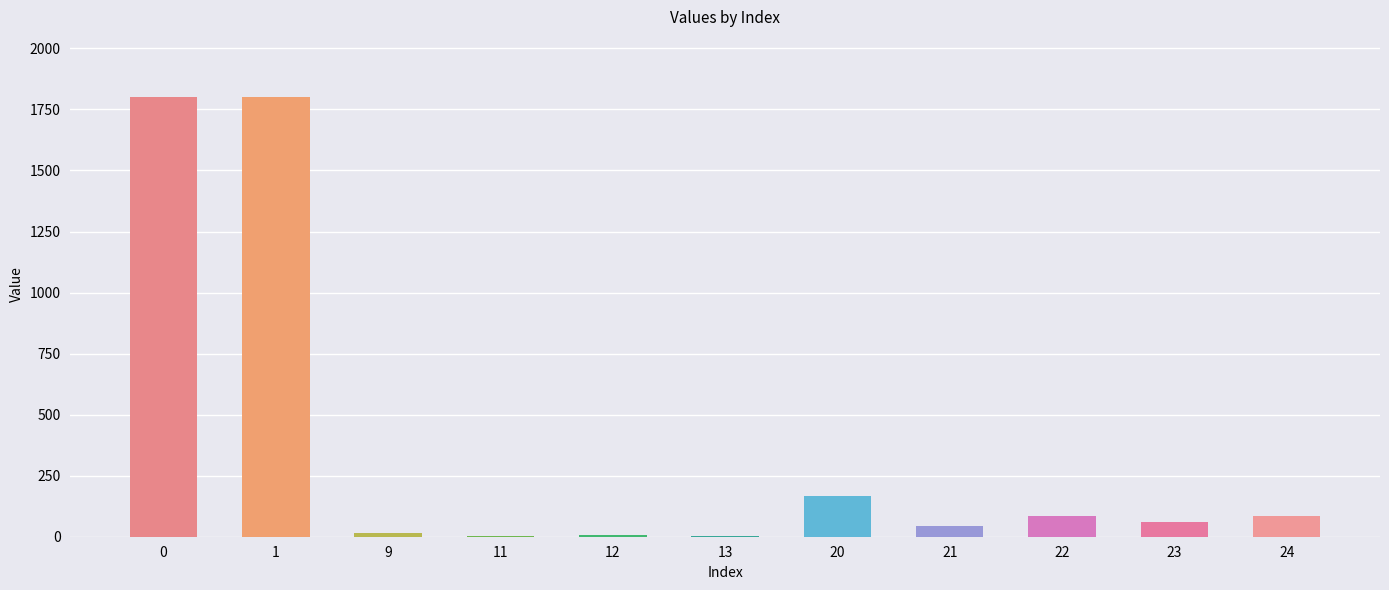

What is the greatest value displayed?

1800